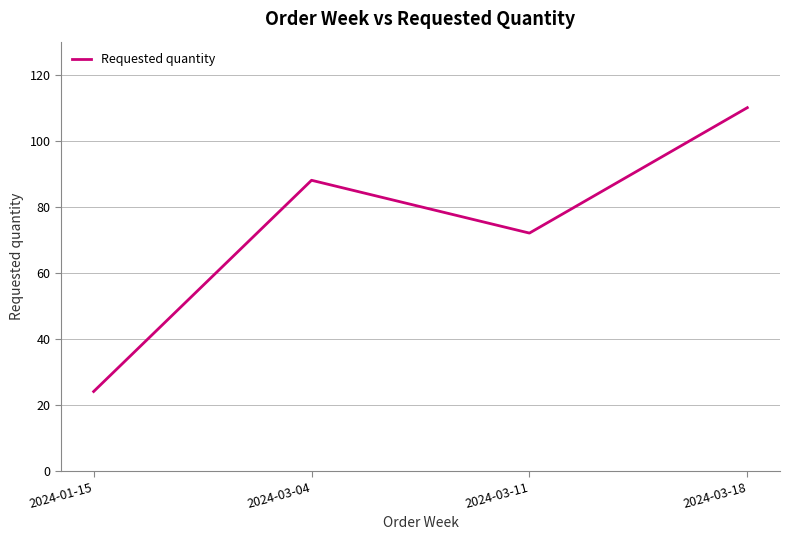

How many categories are shown in the chart?

4